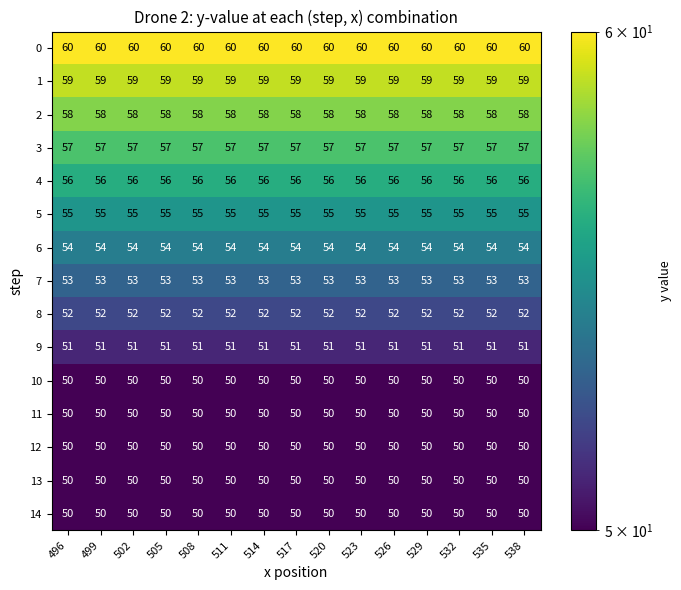

What is the total value across all series at 535?

805